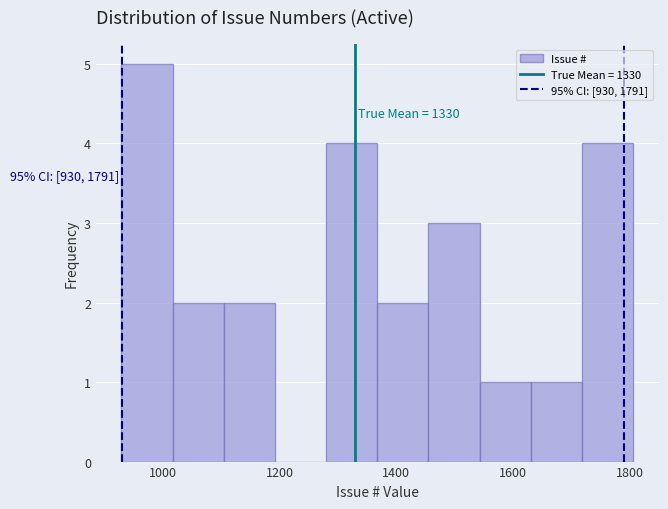

Which range on the x-axis has the tallest bar?

920 to 1020